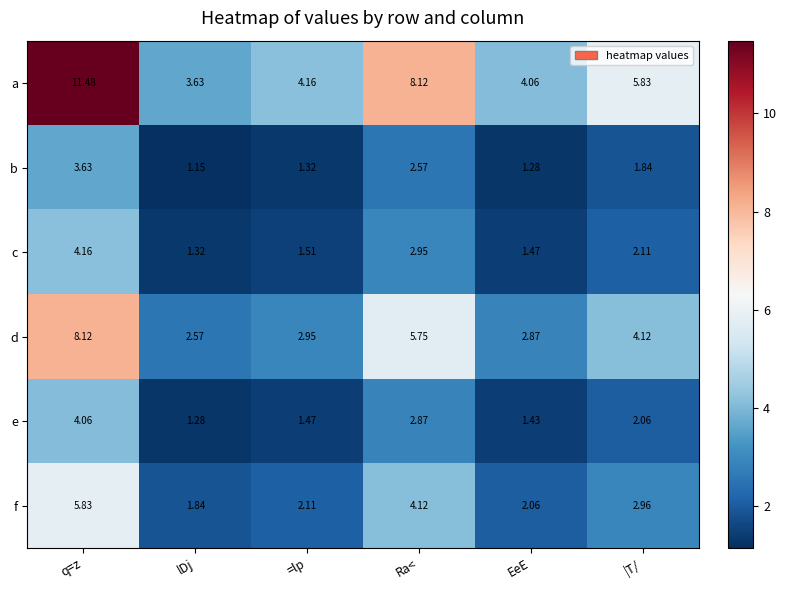

At lDj, list the series in order from smallest to largest.

b, e, c, f, d, a